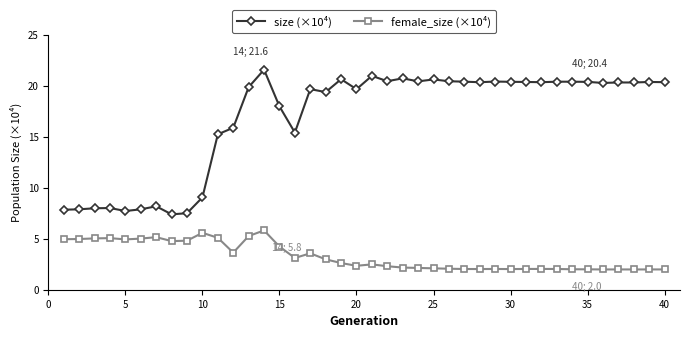

True or false: female_size (×10⁴) has more than 0 interior local peaks.

True